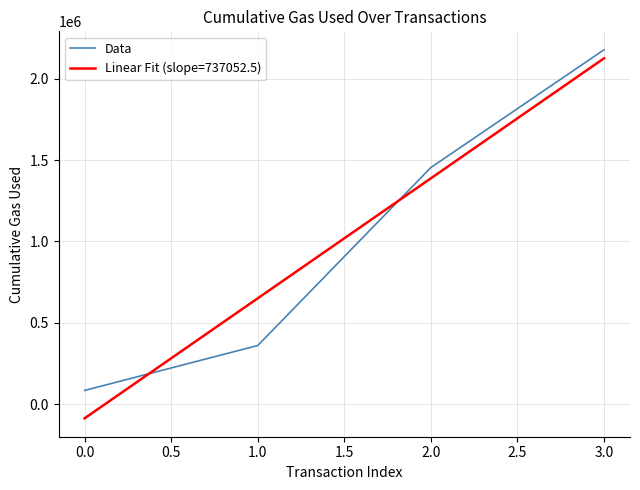

The value of Linear Fit (slope=737052.5) at 1.0 is 1121971.3. True or false?

False